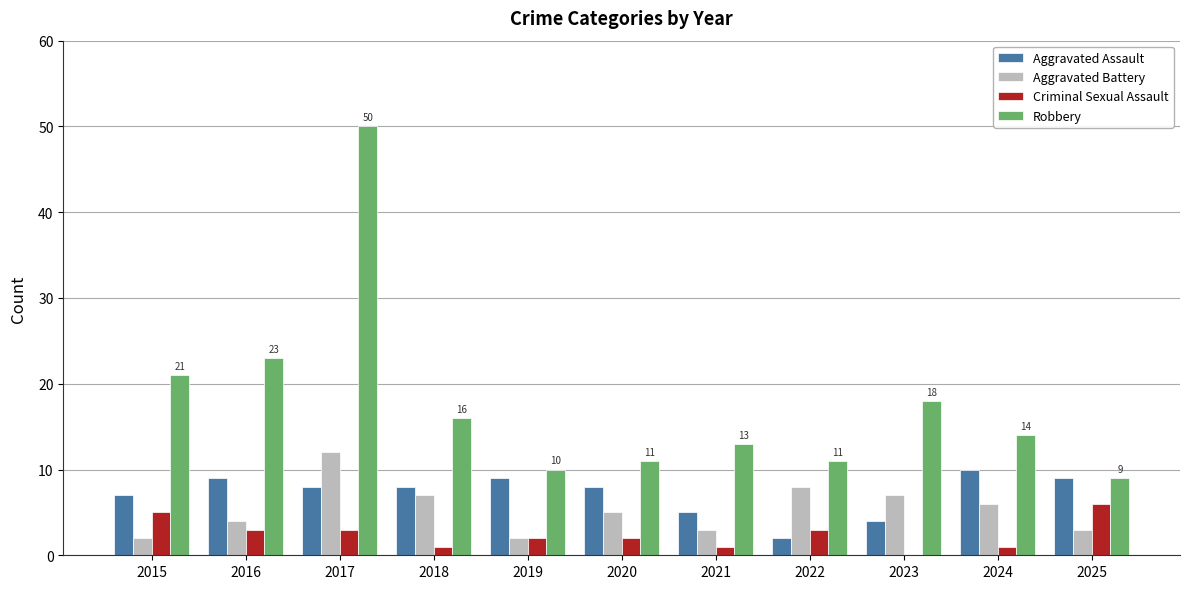

Is it true that Robbery equals 10 at 2019?

True